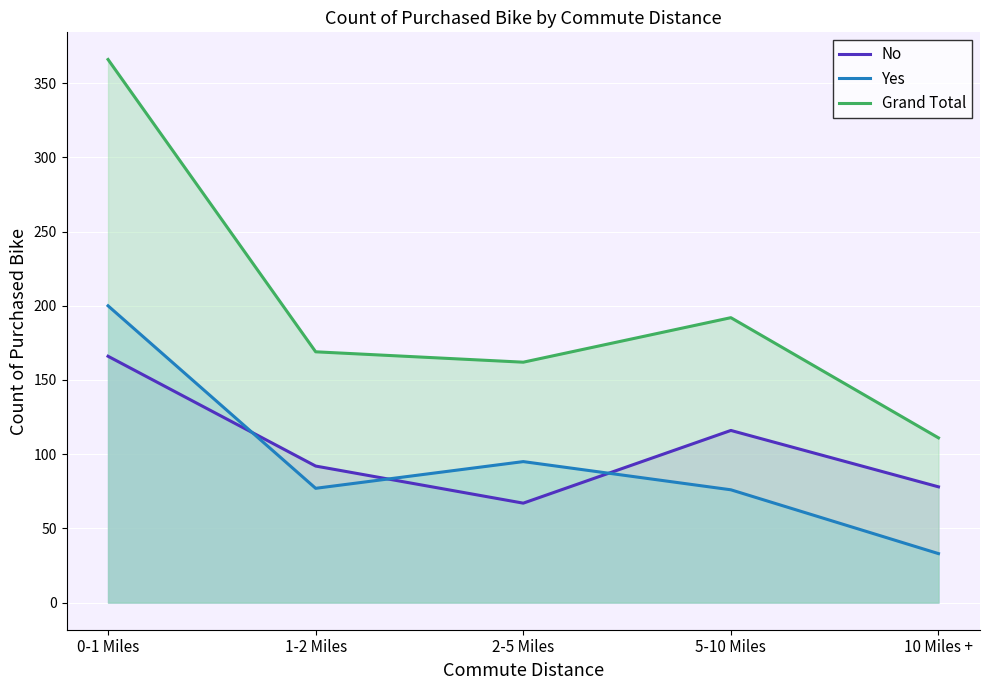

True or false: Grand Total has a value of 77 at 2-5 Miles.

False